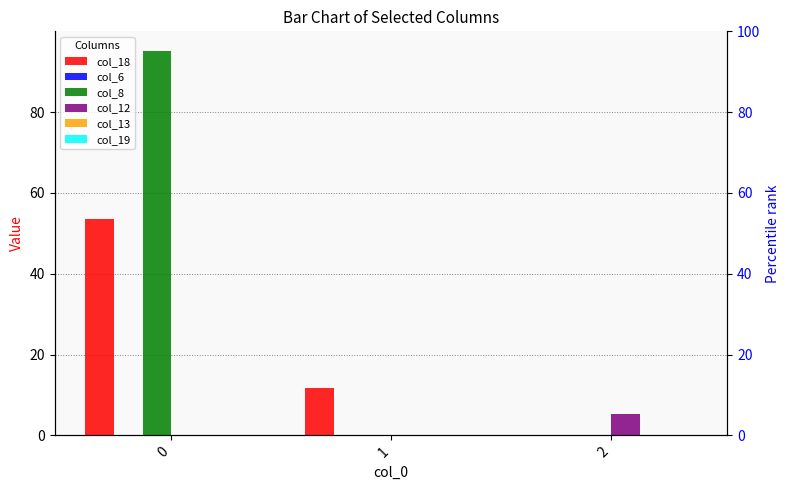

Rank the series at 0 from lowest to highest value.

col_6, col_12, col_13, col_19, col_18, col_8